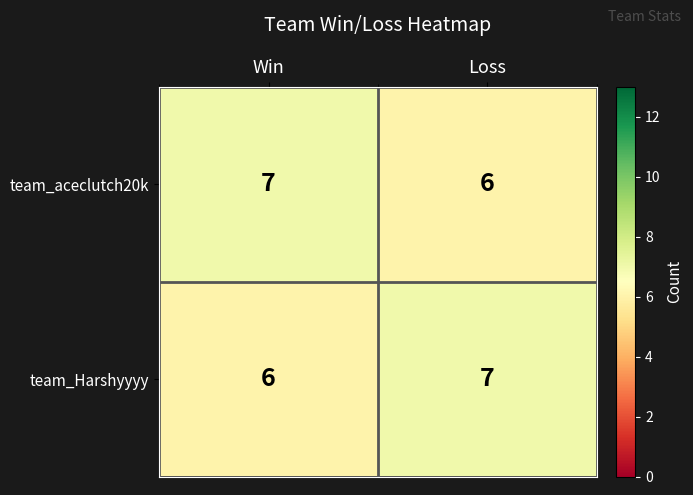

What is the highest value of the team_aceclutch20k series?

7